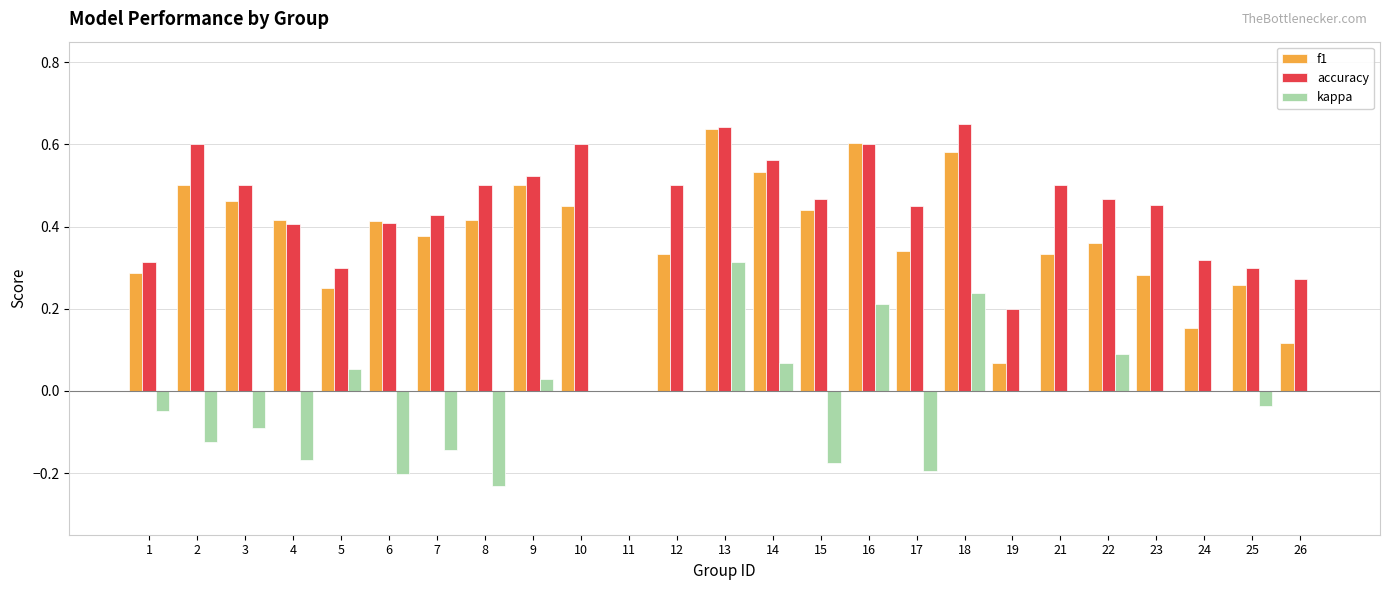

Is the value of kappa at 24 greater than the value of f1 at 4?

No